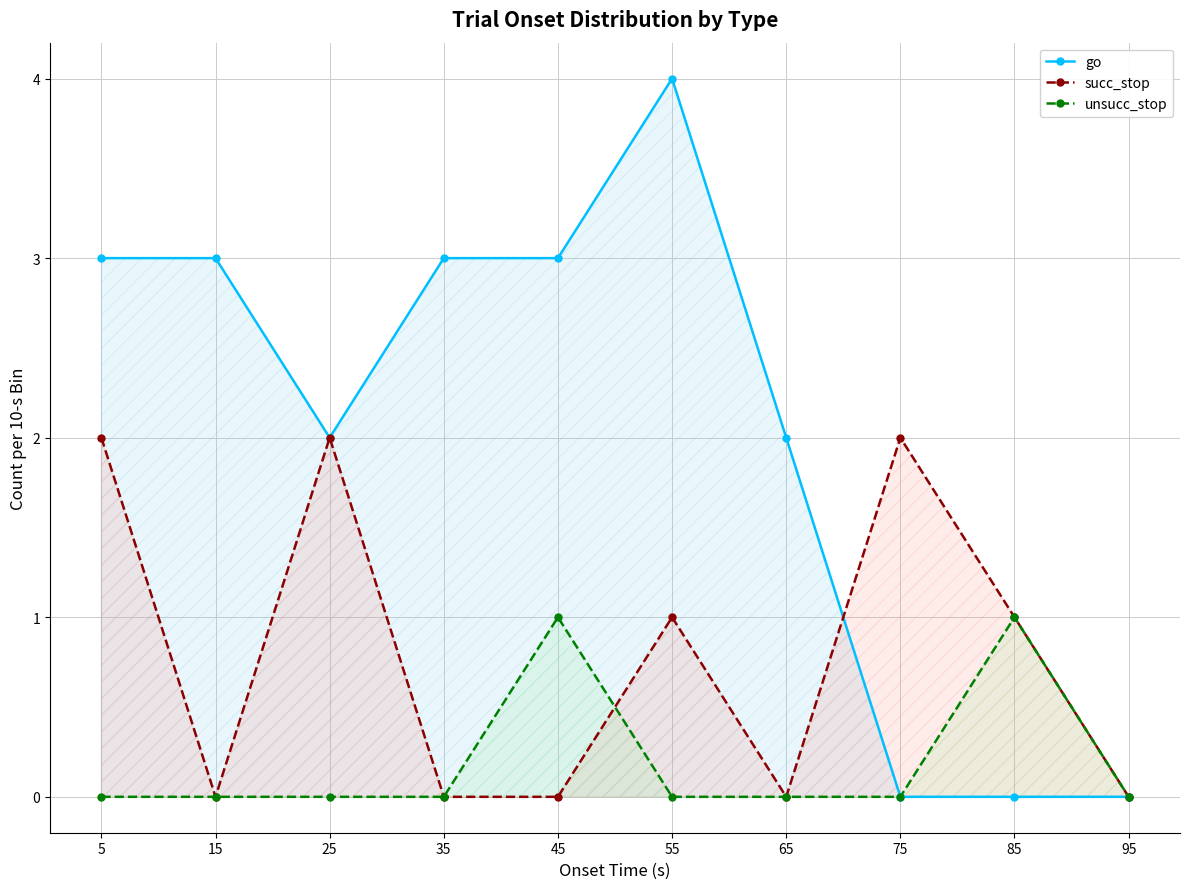

True or false: succ_stop has a value of 3 at 5.

False